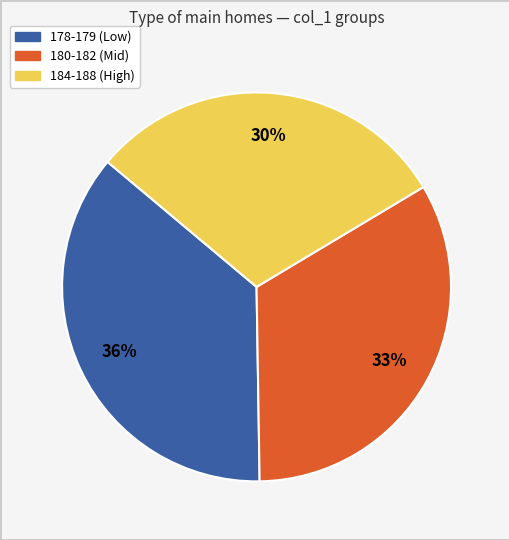

To the nearest percent, what is the average slice percentage?

33%